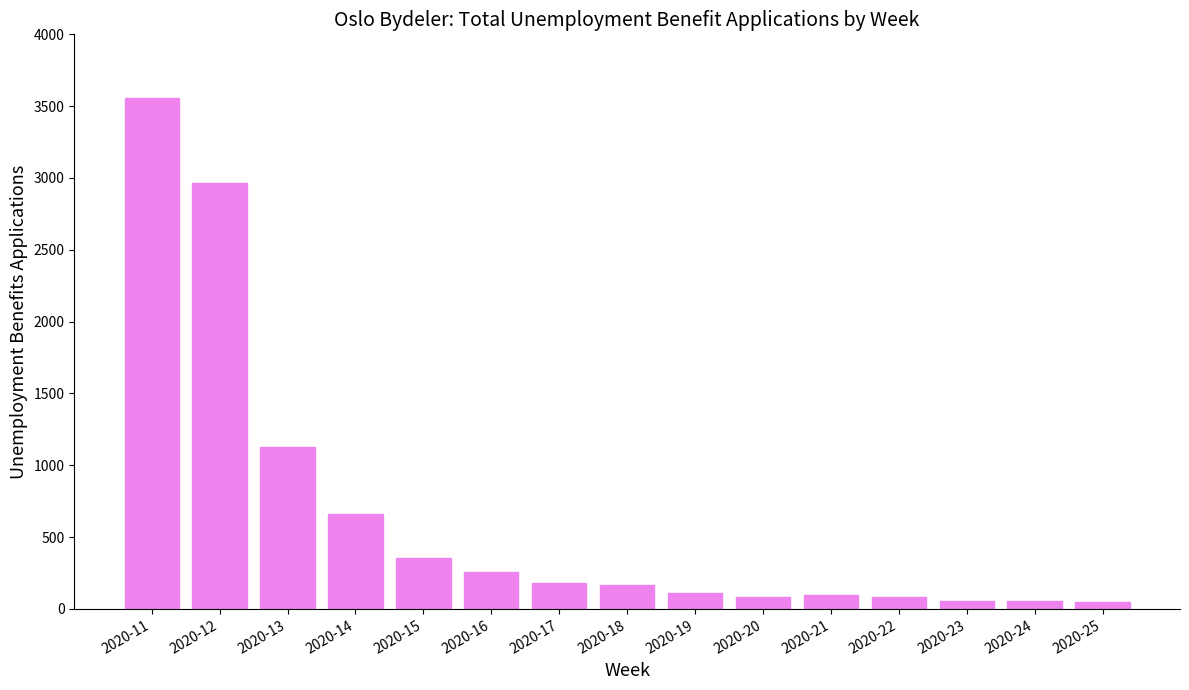

What is the value of the 11th bar from the left?

95